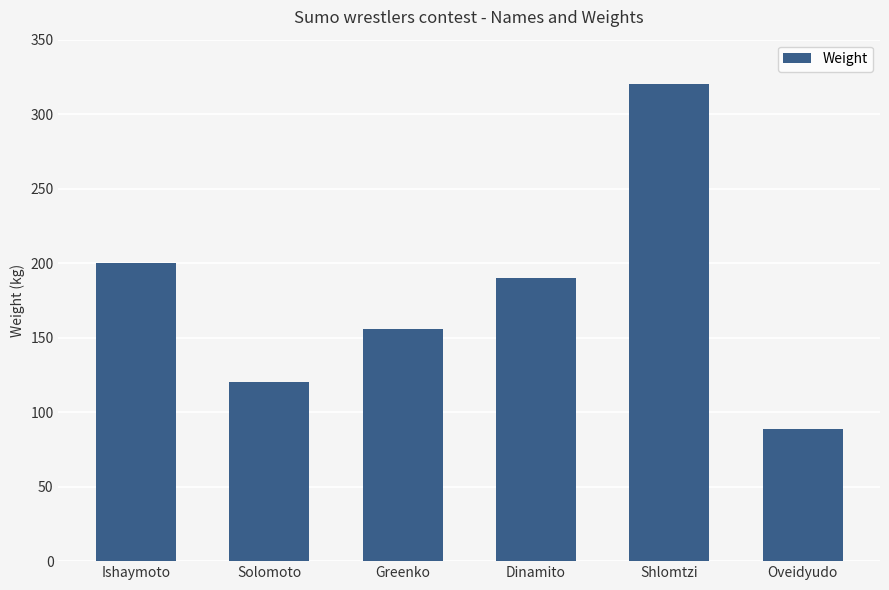

List the labels in order of value, largest first.

Shlomtzi, Ishaymoto, Dinamito, Greenko, Solomoto, Oveidyudo